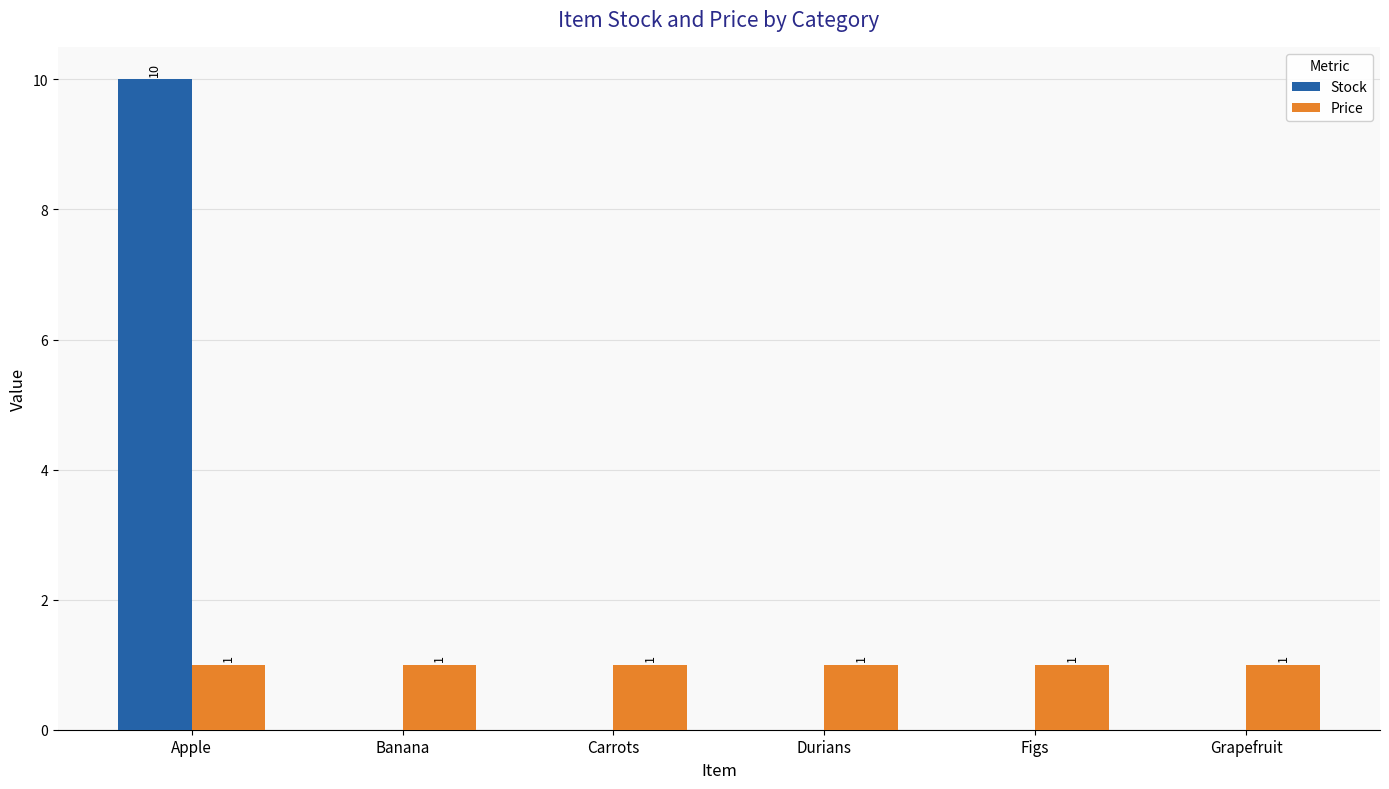

Does the chart contain stacked bars?

No